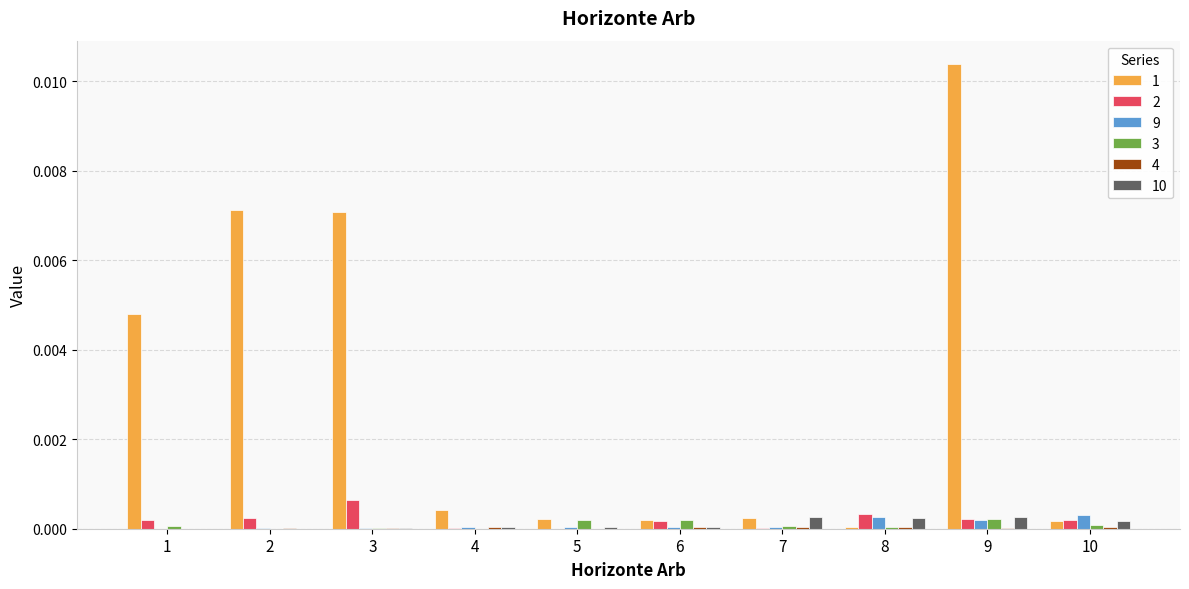

Are the bars grouped side by side (vs. stacked)?

Yes